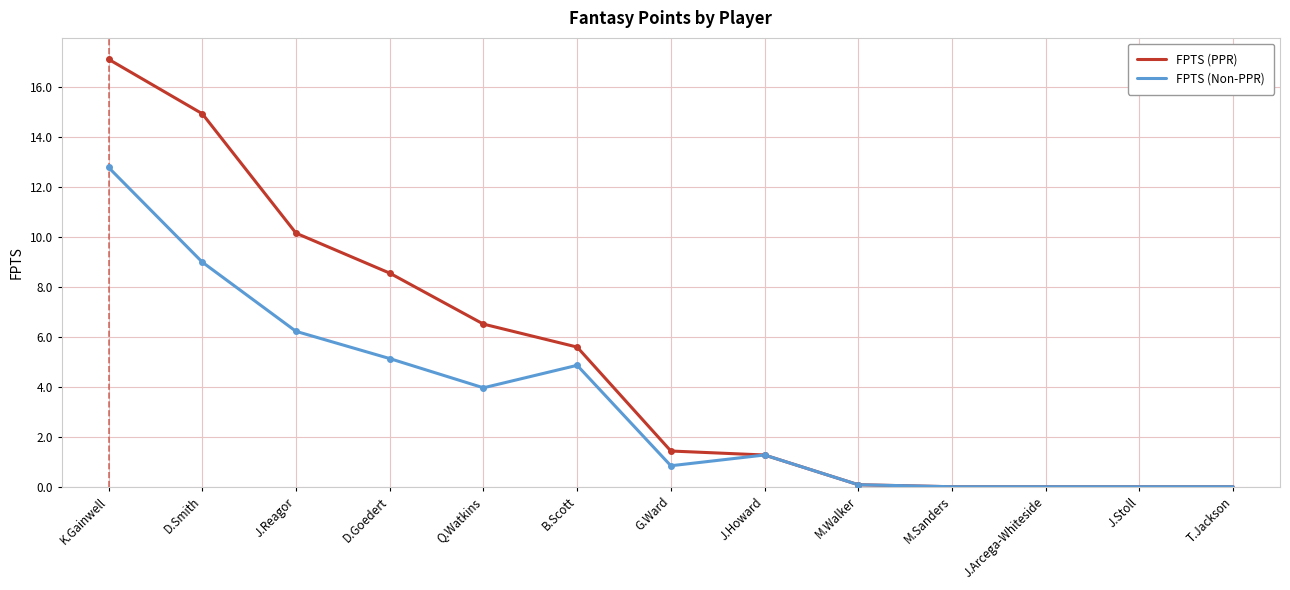

What is the greatest value displayed?

17.1